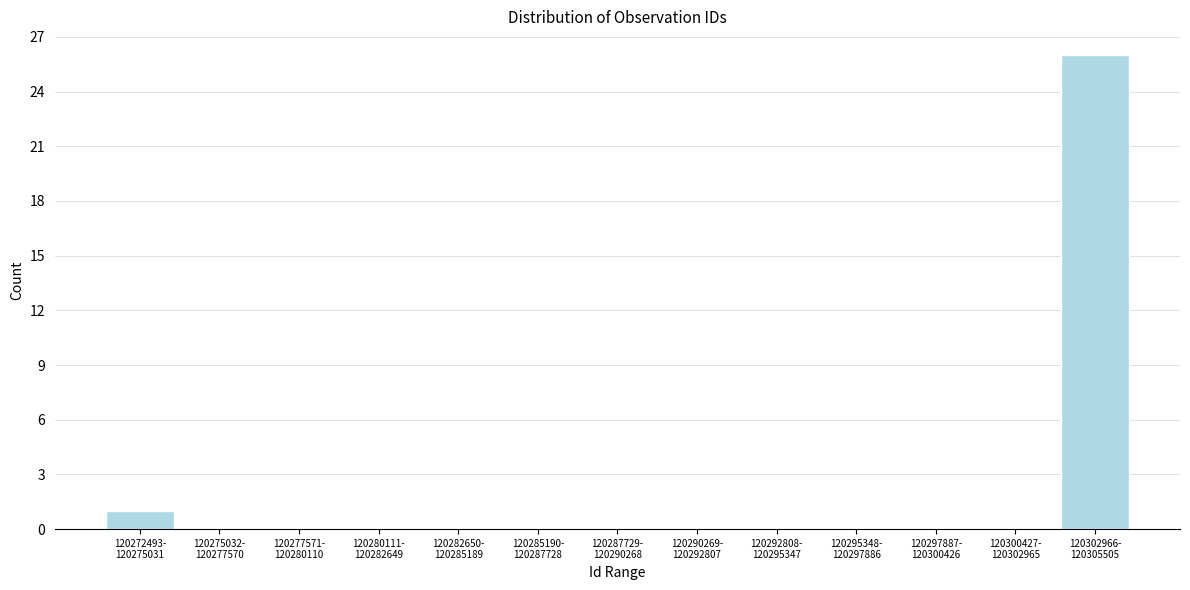

What is the greatest value displayed?

26